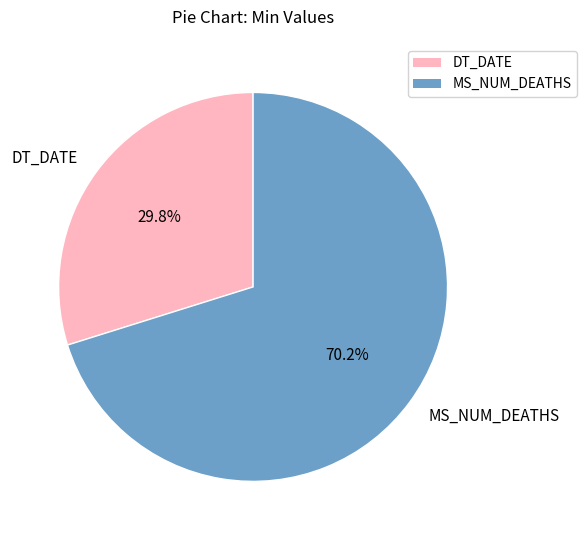

Combined, what portion of the pie is MS_NUM_DEATHS and DT_DATE?

100.0%